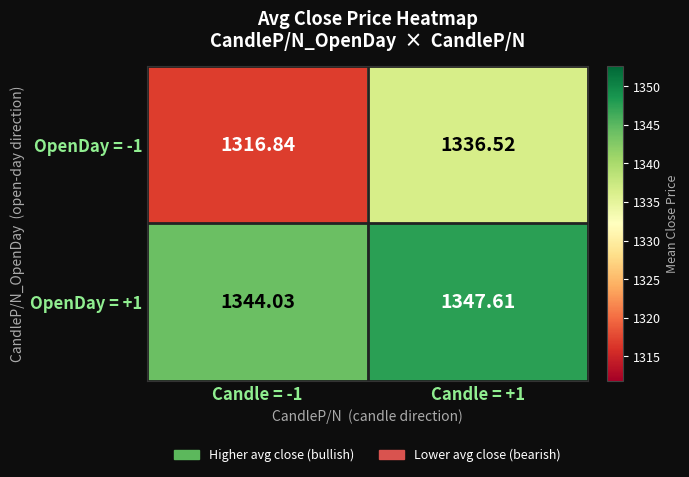

Is the value of OpenDay = -1 at Candle = +1 greater than the value of OpenDay = +1 at Candle = +1?

No